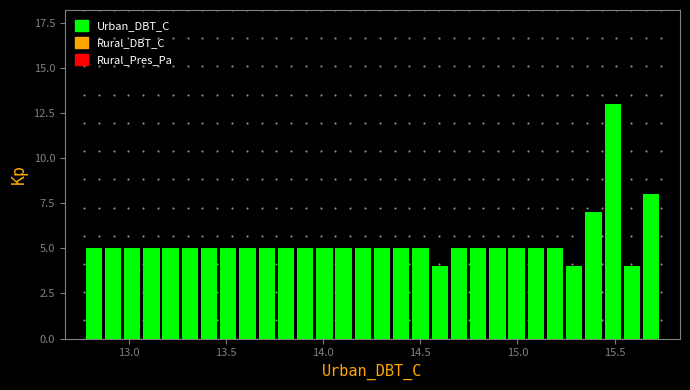

Around what value on the x-axis is the tallest bar? Give the approximate position of its centre, as read against the axis.

15.50